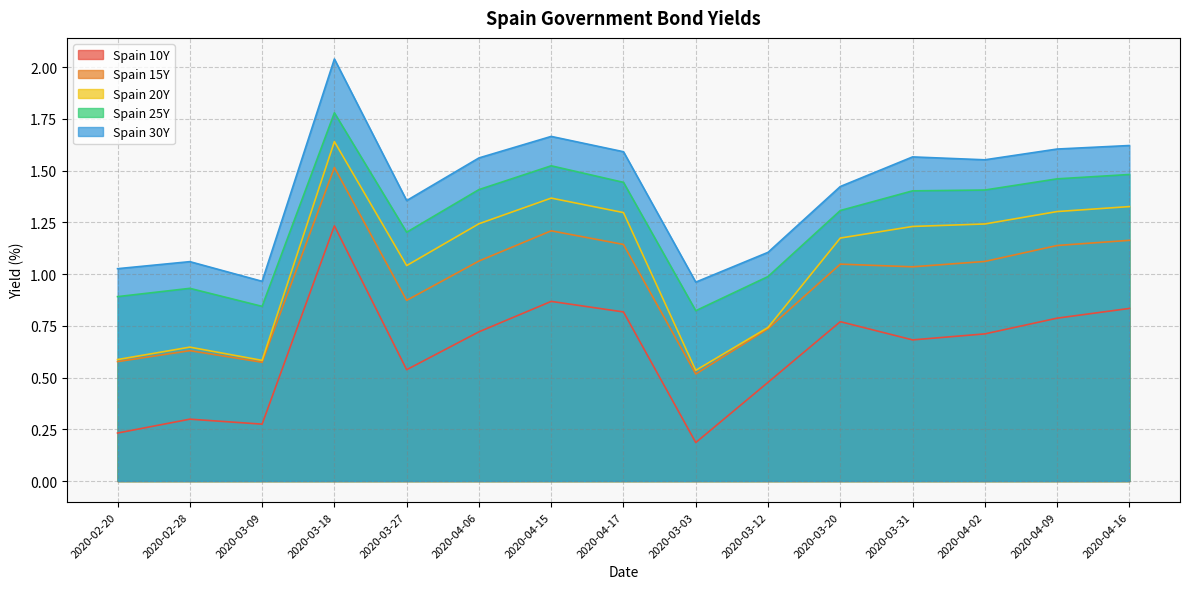

What is the sum of all Spain 10Y values?

9.4